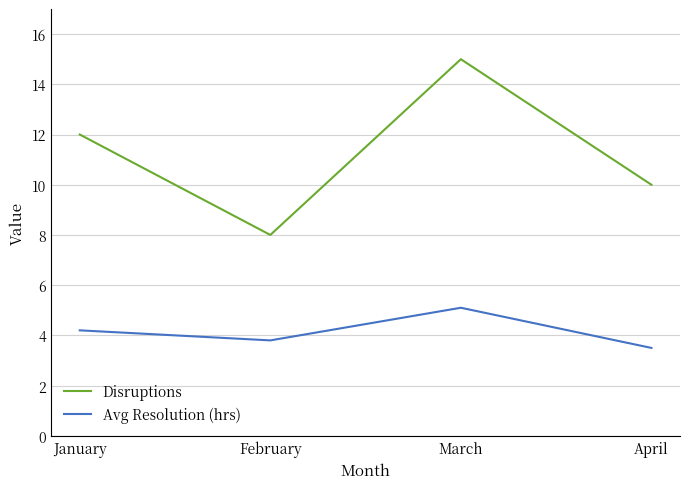

True or false: Avg Resolution (hrs) and Disruptions intersect in this chart.

False